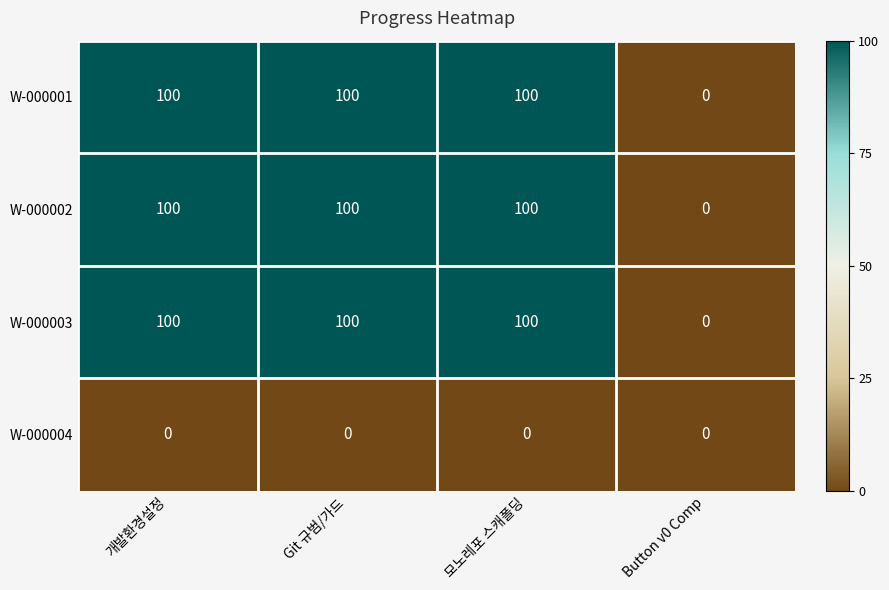

What is the difference between the highest and lowest values at 개발환경설정?

100